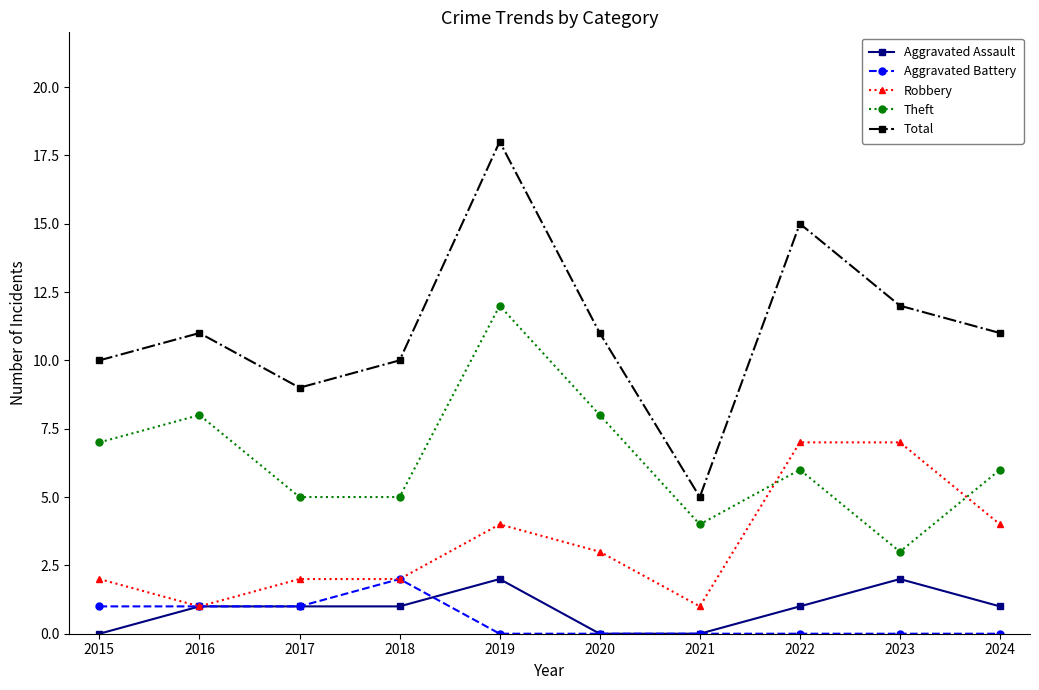

What is the difference between the maximum and minimum values in the Aggravated Battery series?

2